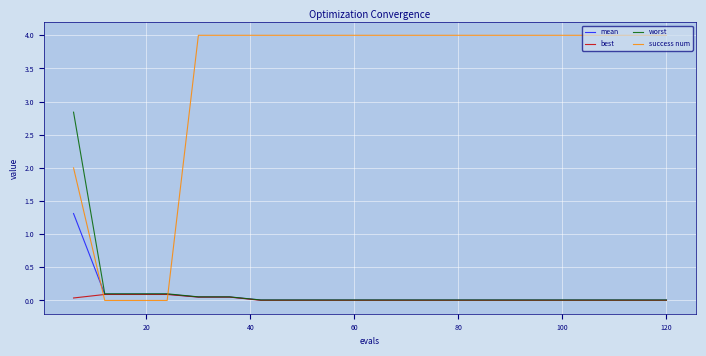

List the series in order of their peak value, highest first.

success num, worst, mean, best